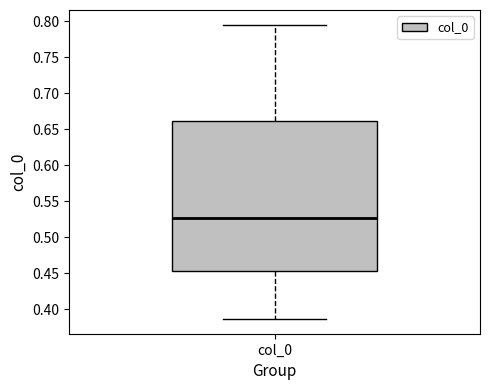

Read this box plot against the y-axis: the position of the median line, the range covered by the box, and the ends of both whiskers. The values are not printed on the chart, so give them approximately, as read against the axis.

median 0.525, box 0.455 to 0.660, whiskers 0.385 to 0.795